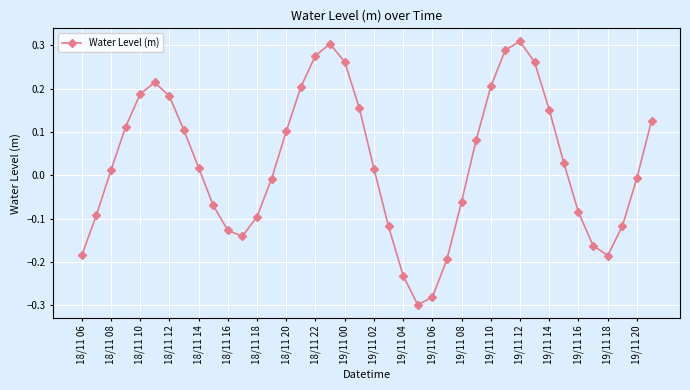

How many interior local peaks (higher than both neighbors) does the data have?

3